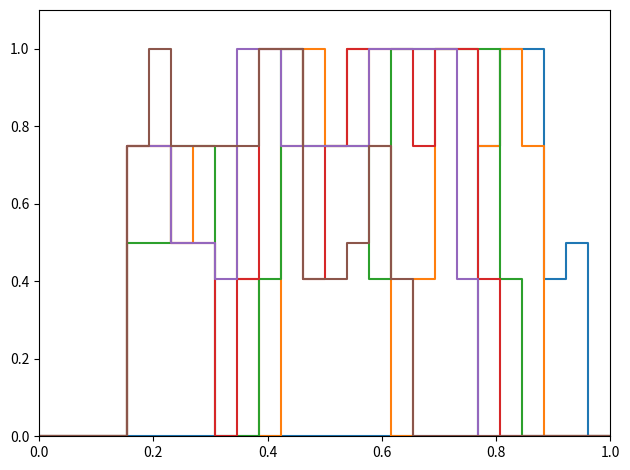

What is the maximum value shown in the chart?

1.0